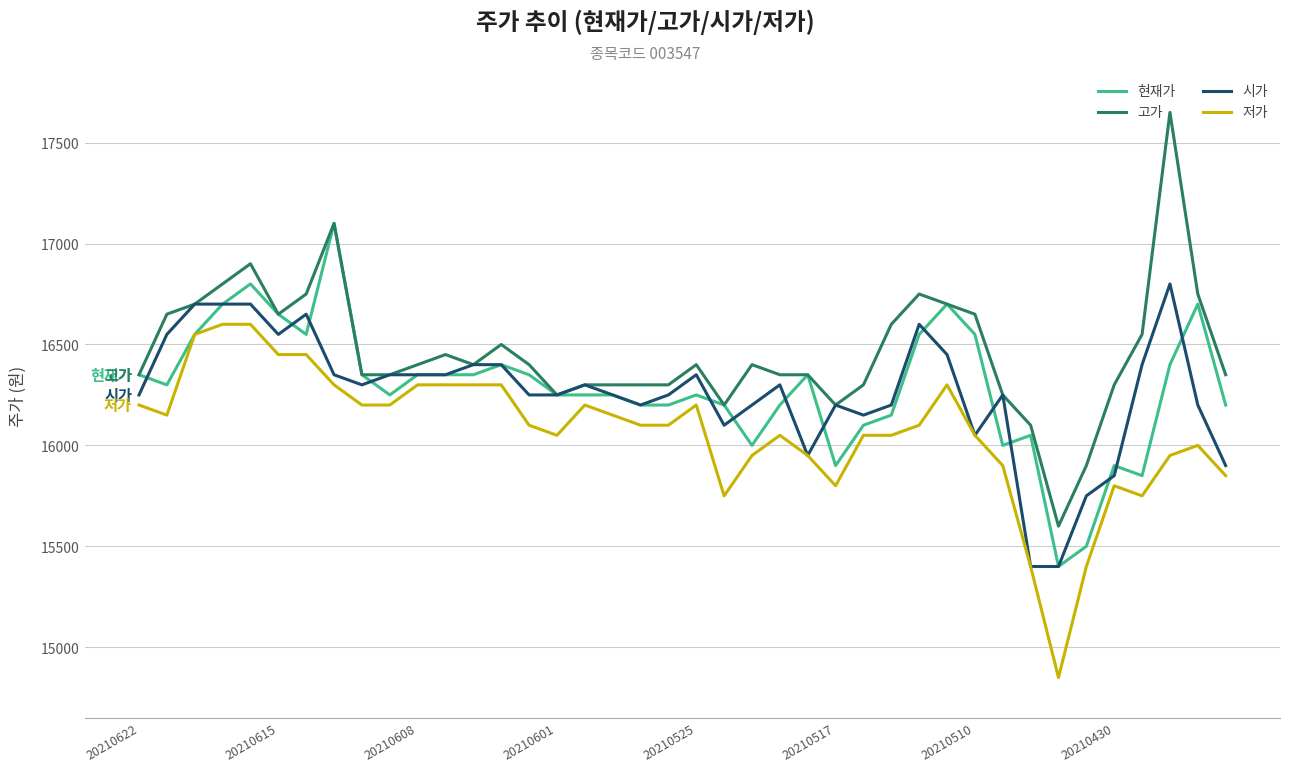

What is the smallest value displayed?

14850